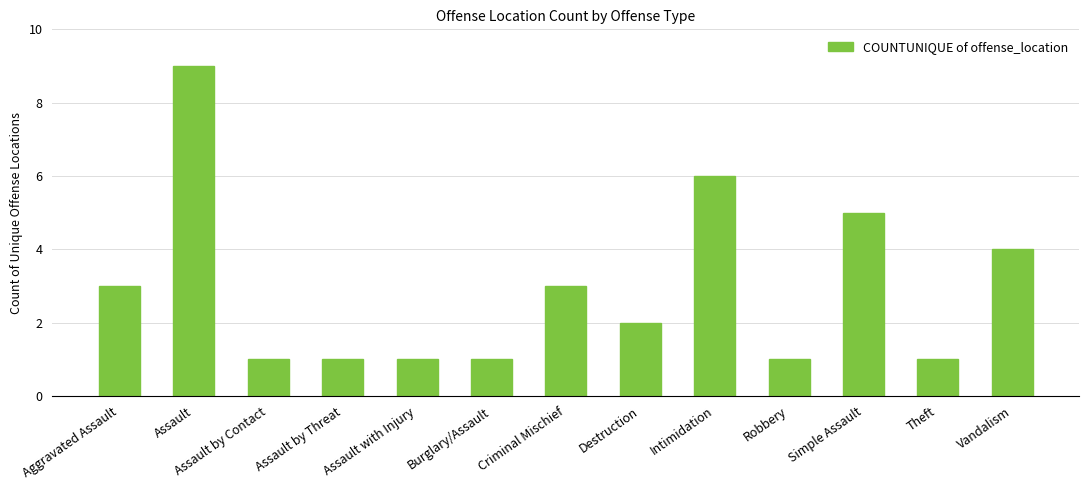

Approximately how many times larger is the value at Criminal Mischief compared to Intimidation?

0.5